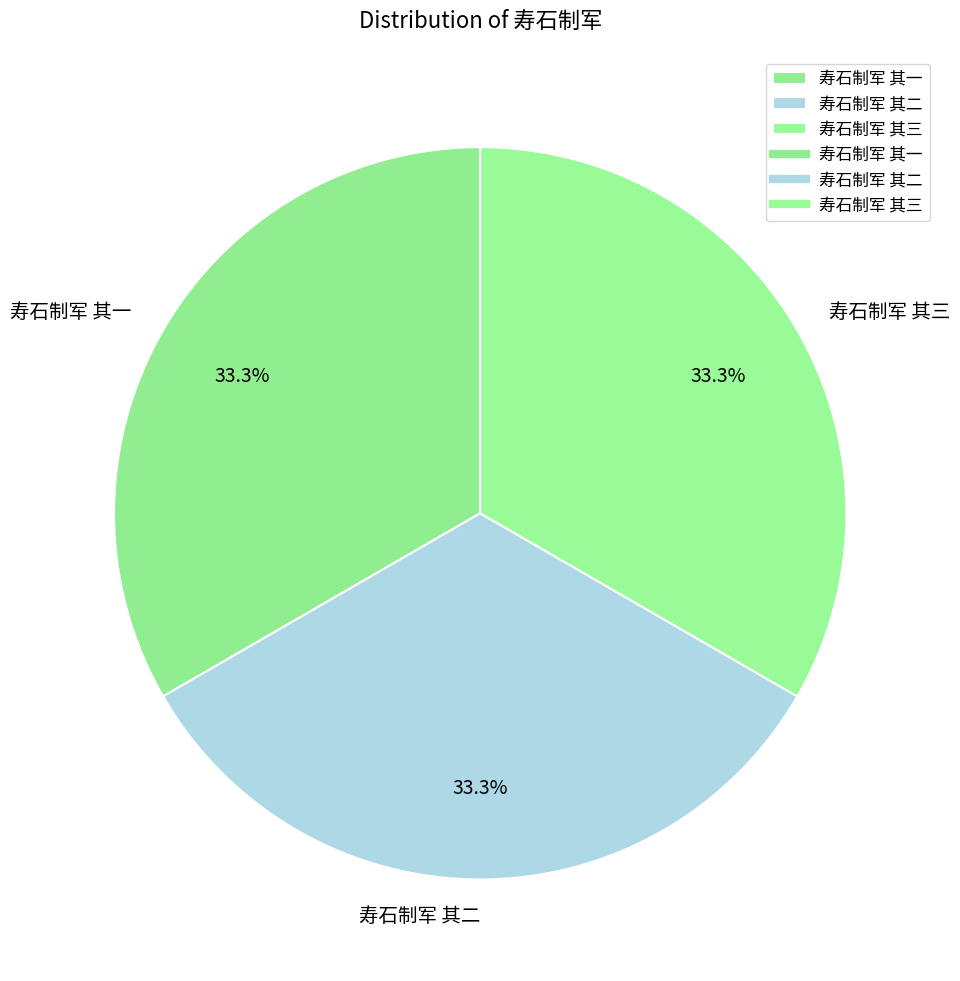

Does any single category account for the majority?

No